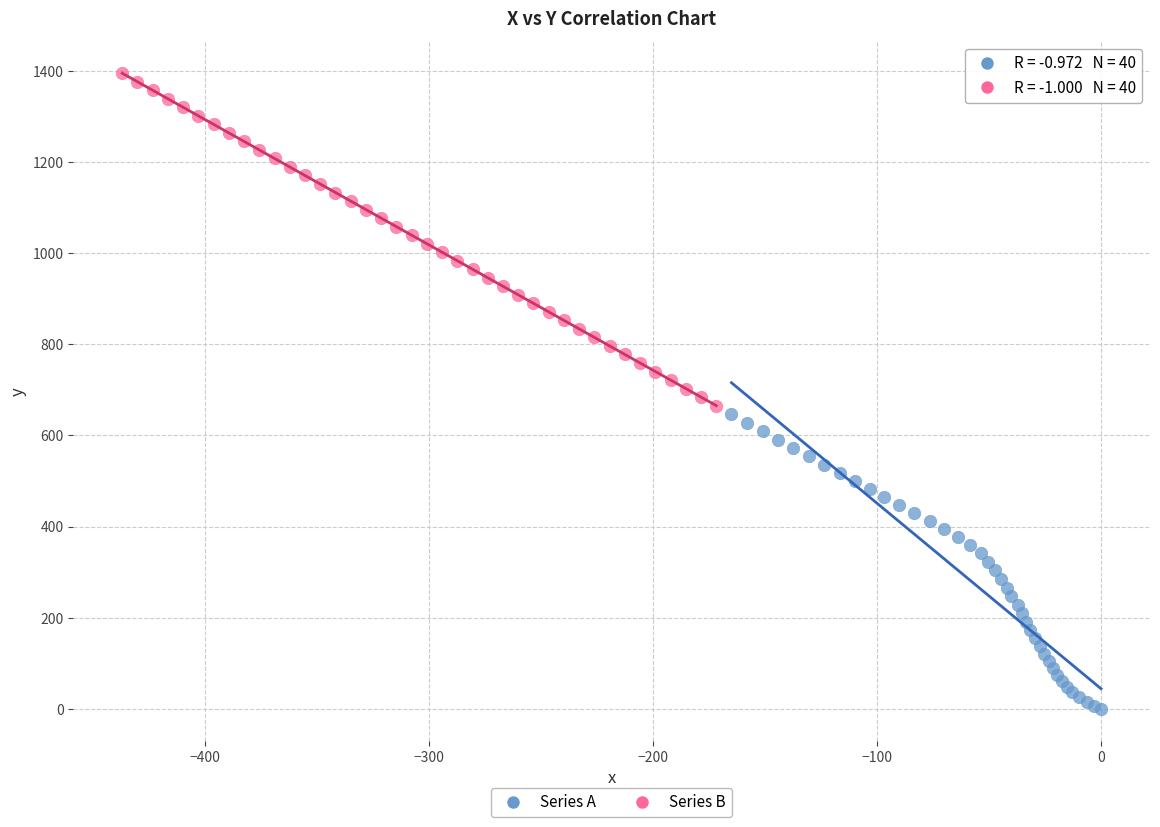

Which series contains the highest Y value?

Series B